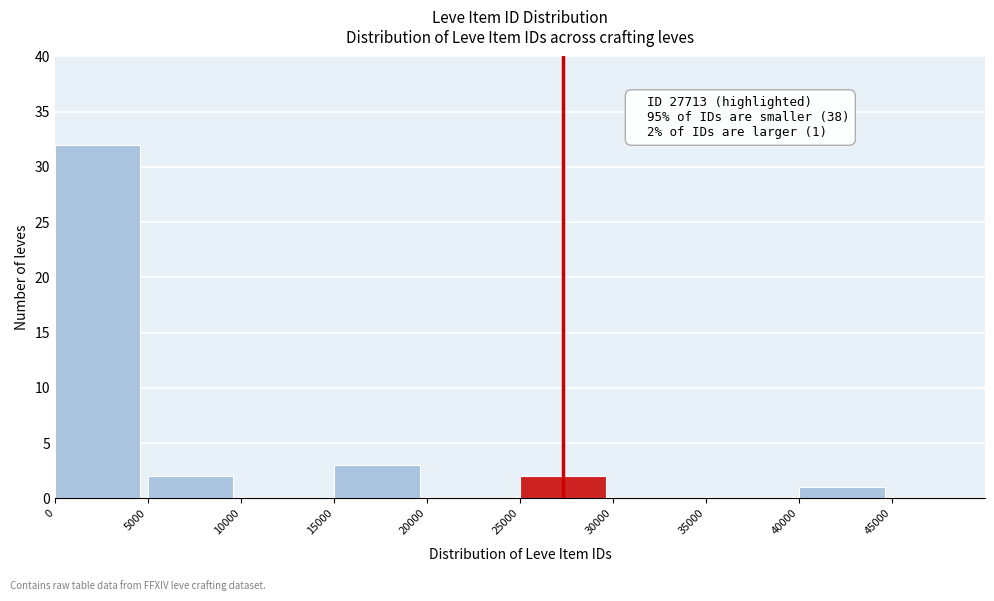

Which range on the x-axis has the tallest bar?

0 to 5000